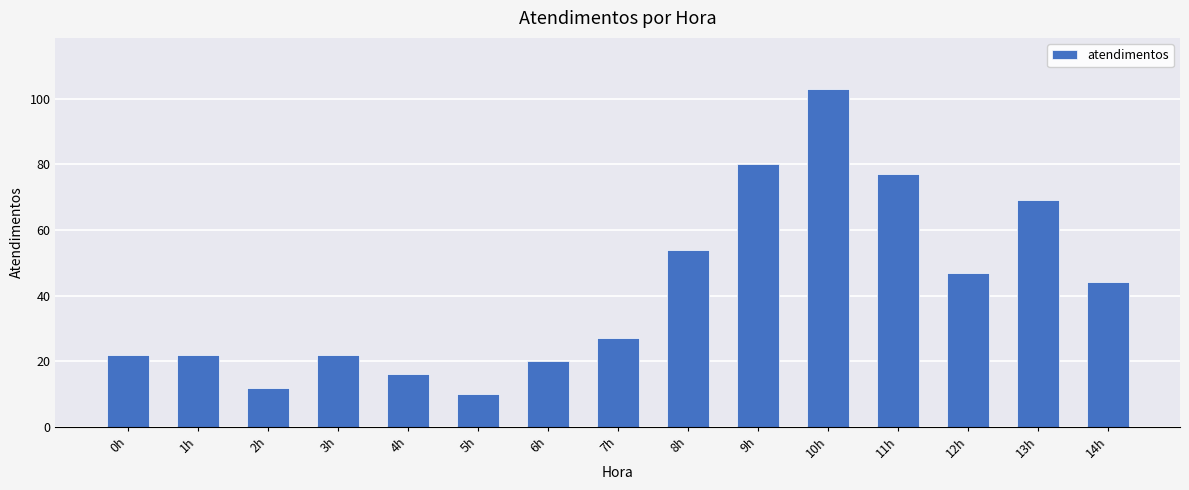

At which label is the value closest to 56?

8h